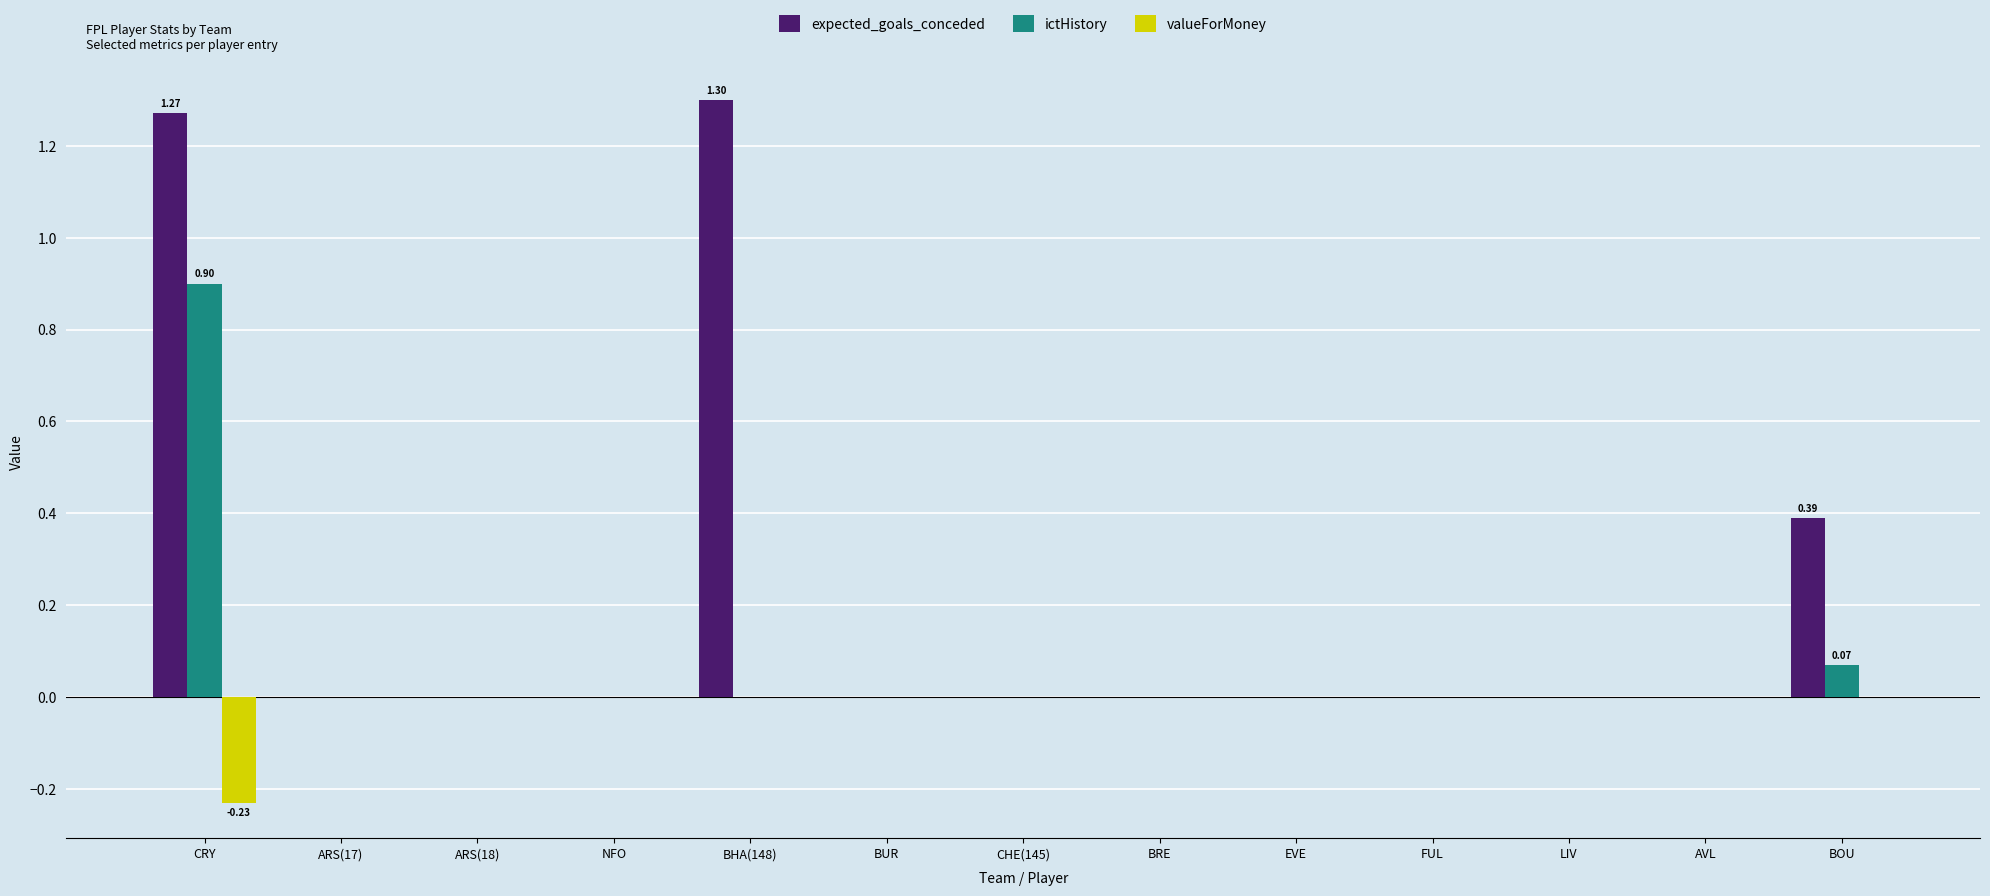

Which category has the highest value across all series?

BHA(148)